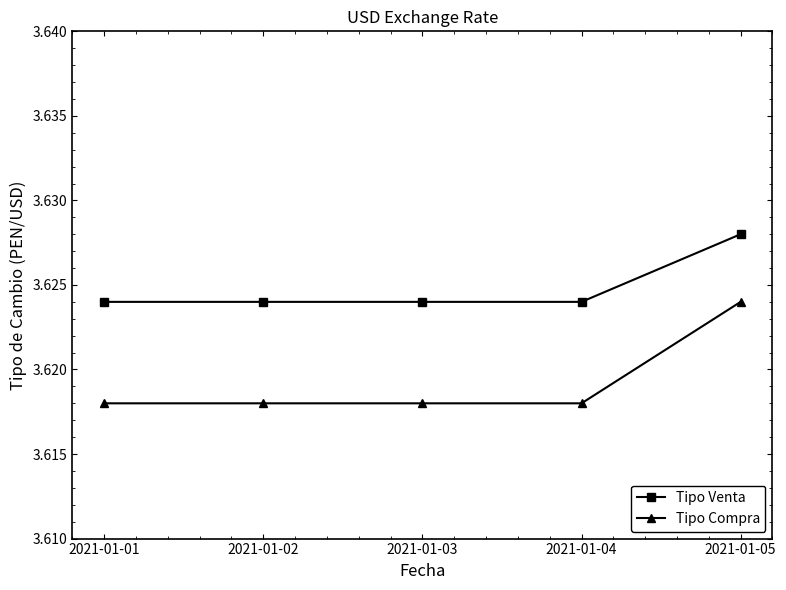

Which category has the highest value across all series?

2021-01-05